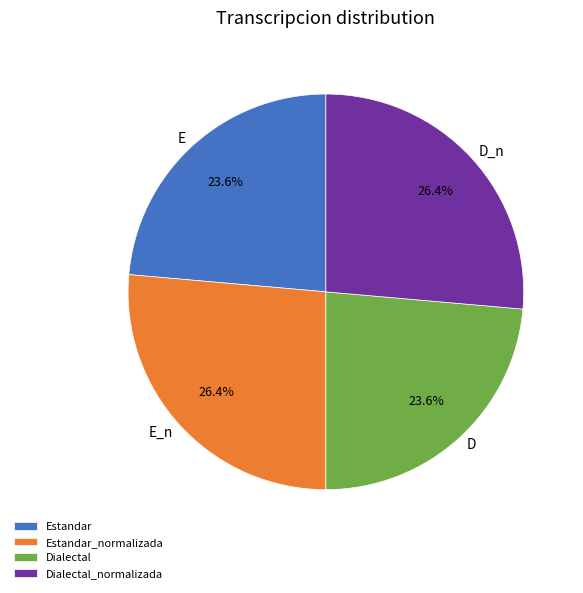

To the nearest percent, what is the combined percentage of Estandar and Estandar_normalizada?

50%